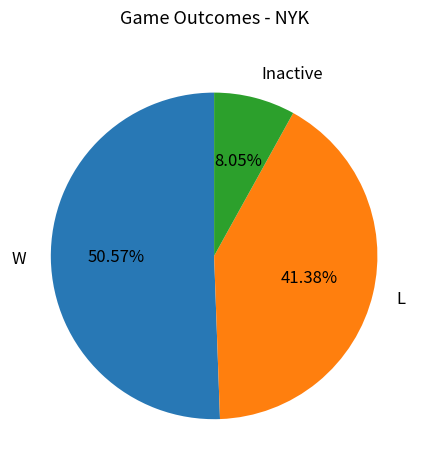

Is there a majority slice in this chart?

Yes